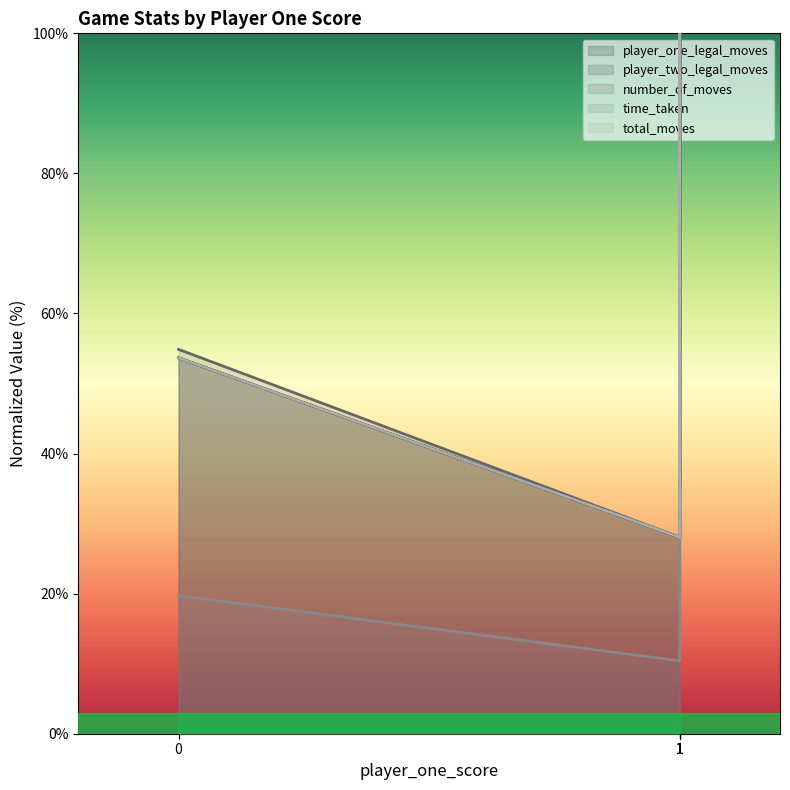

The value of time_taken at 1 is 72.0. True or false?

False